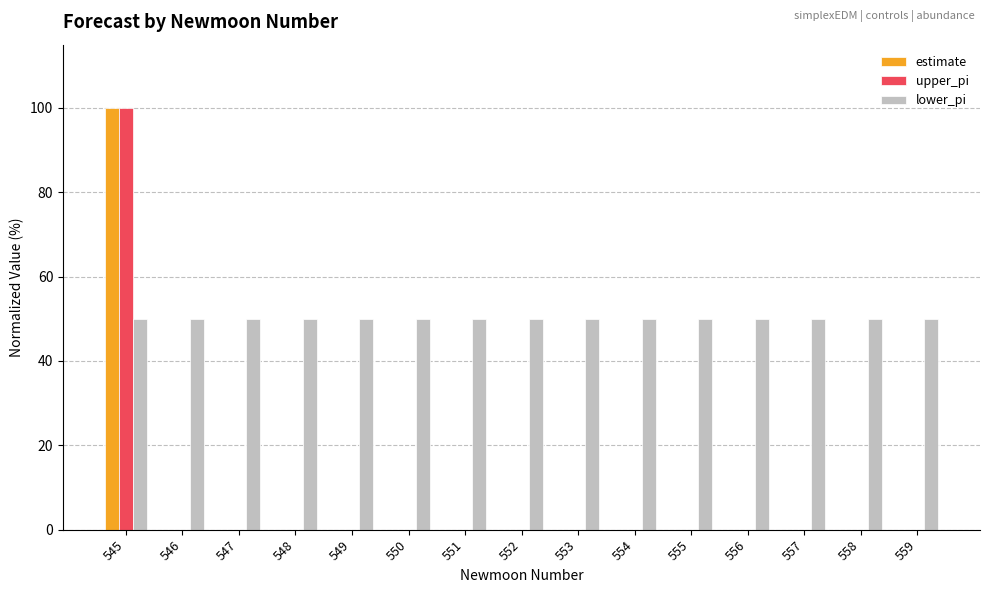

Are the bars grouped side by side (vs. stacked)?

Yes